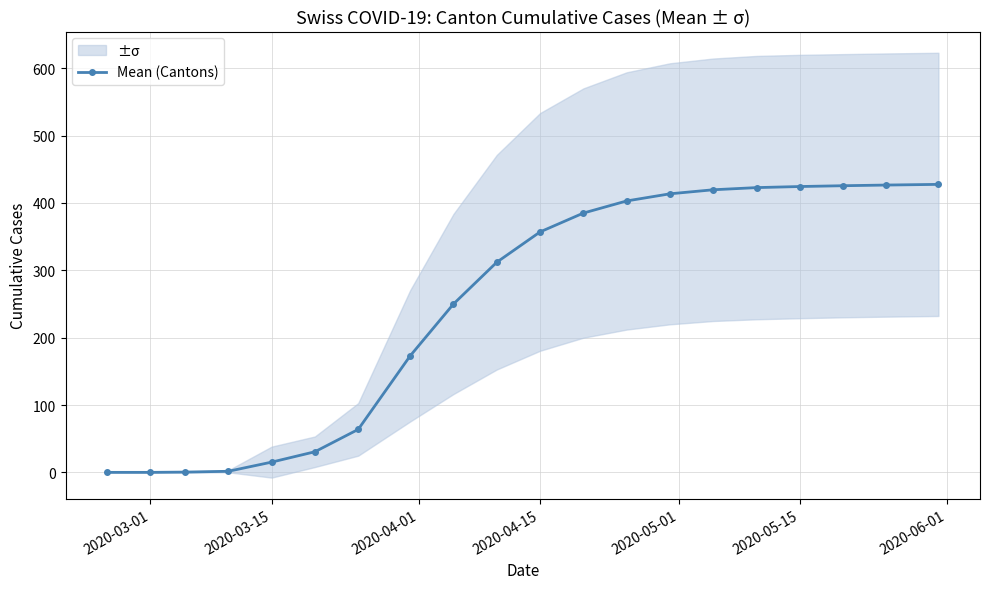

What is the maximum value for Mean (Cantons)?

427.6